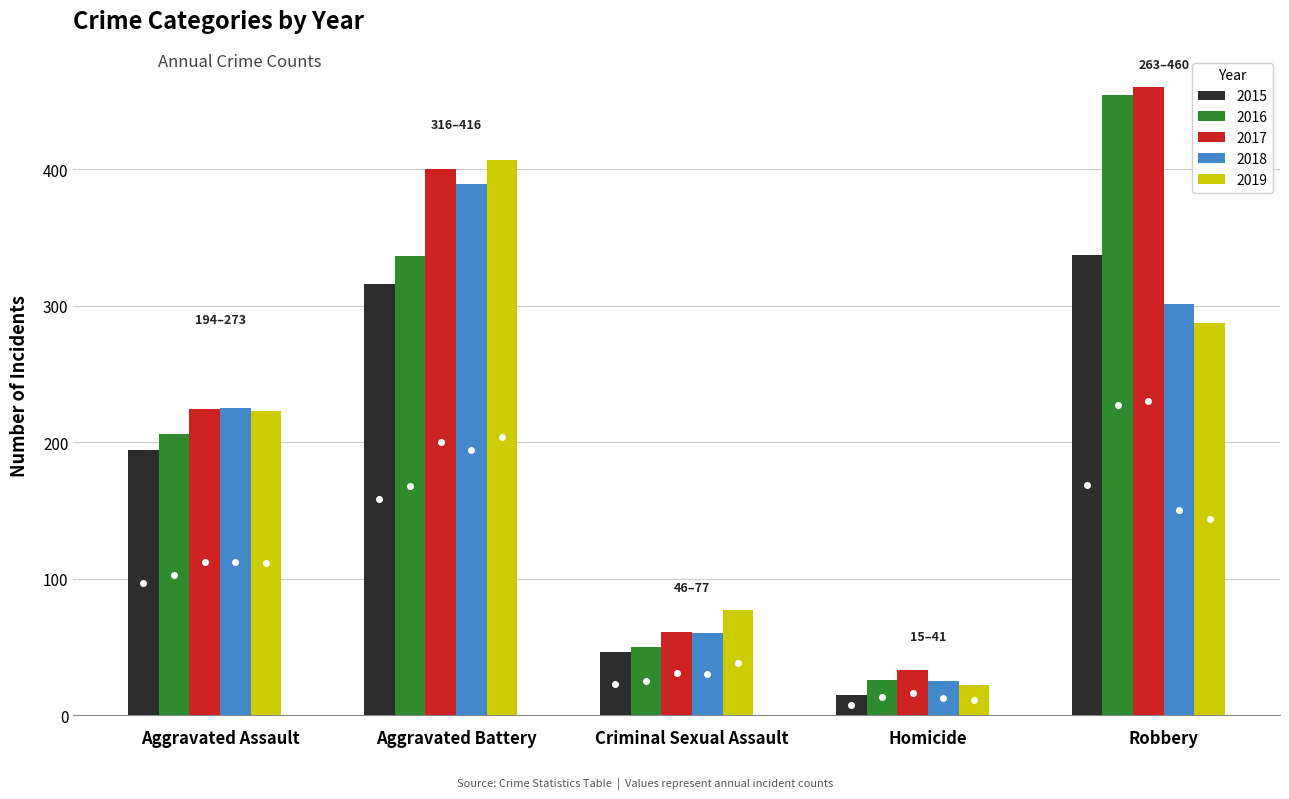

What is the total value across all series at Aggravated Assault?

1072